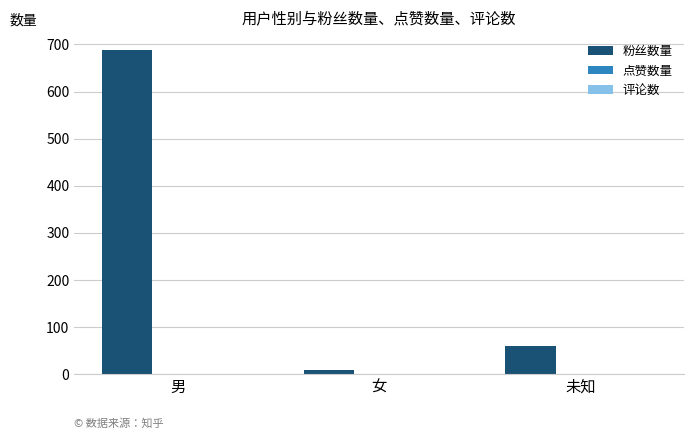

Where is 粉丝数量 nearest to the value 348?

未知